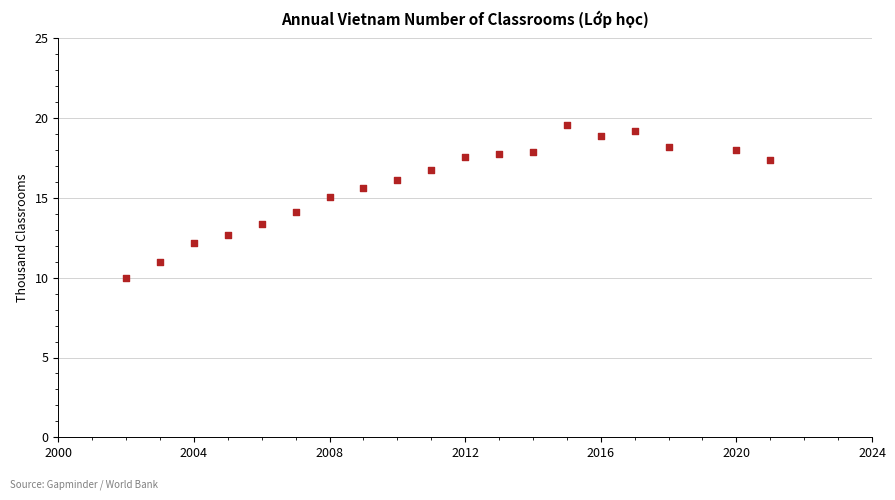

What is the range of Y values (max minus min)?

9.6